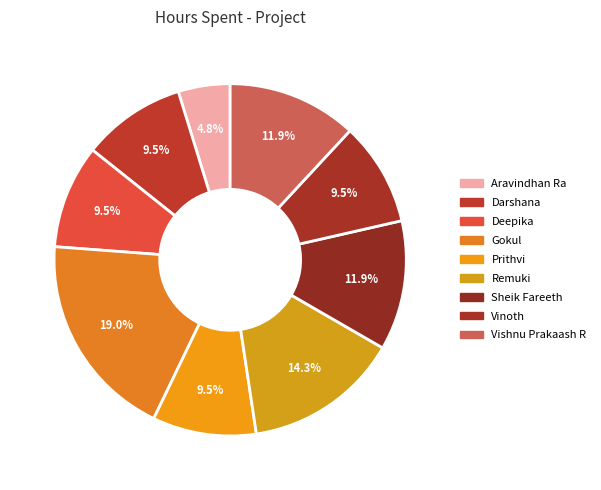

Does Vinoth represent more than half of the total?

No